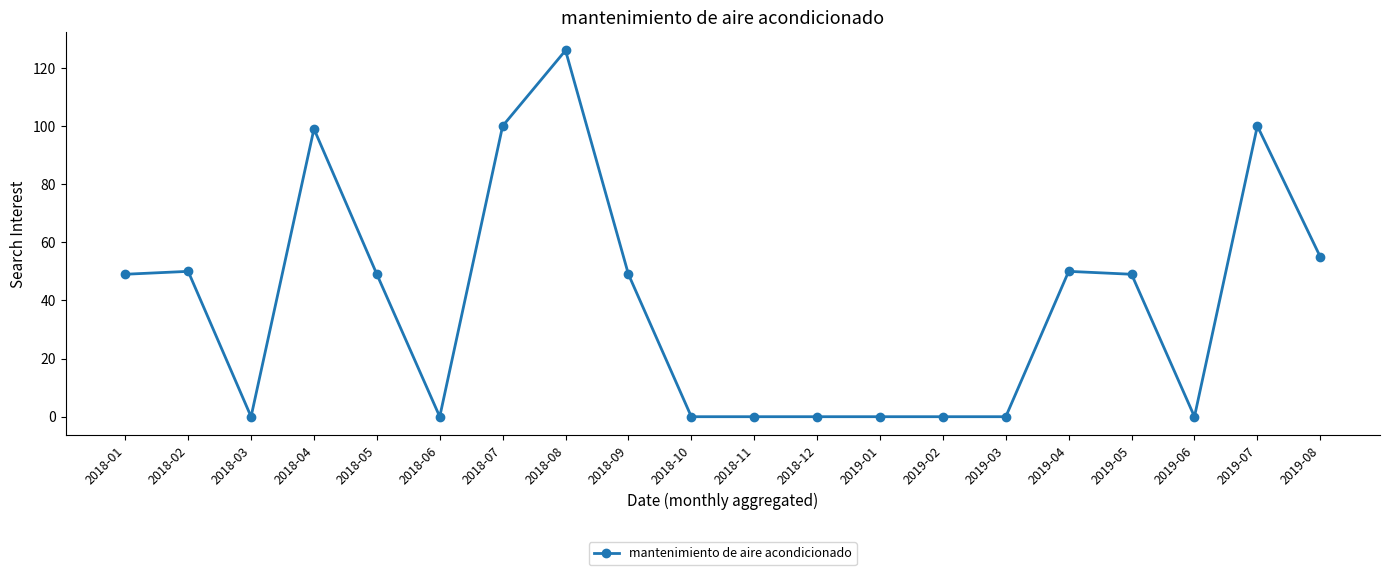

What is the label of the 12th point from the right?

2018-09